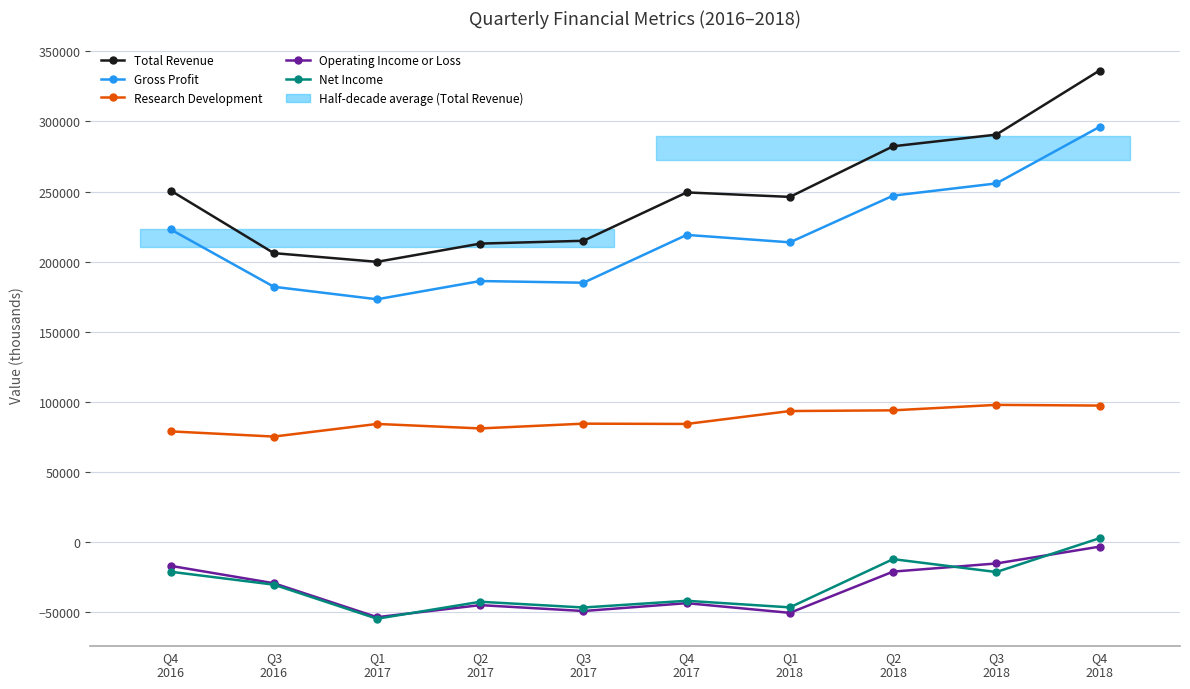

Rank the series by their maximum value, from lowest to highest.

Operating Income or Loss, Net Income, Research Development, Gross Profit, Total Revenue